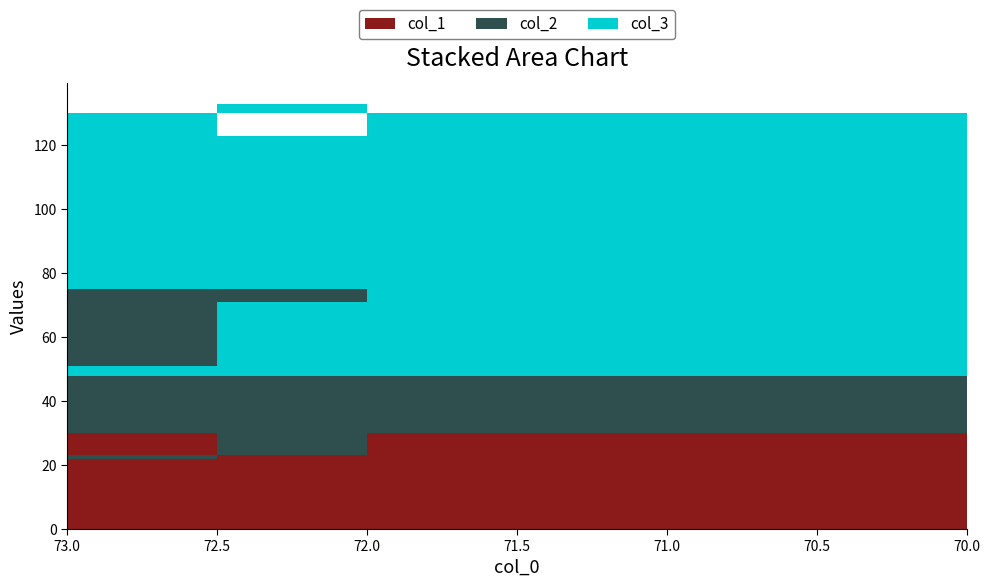

Reading right to left, list all the values displayed in this chart.

col_1: 30	15	24	13	22	33	23	20	18	14	27
col_2: 18	50	30	36	29	38	52	38	26	45	29
col_3: 82	50	70	64	71	62	48	62	74	55	71